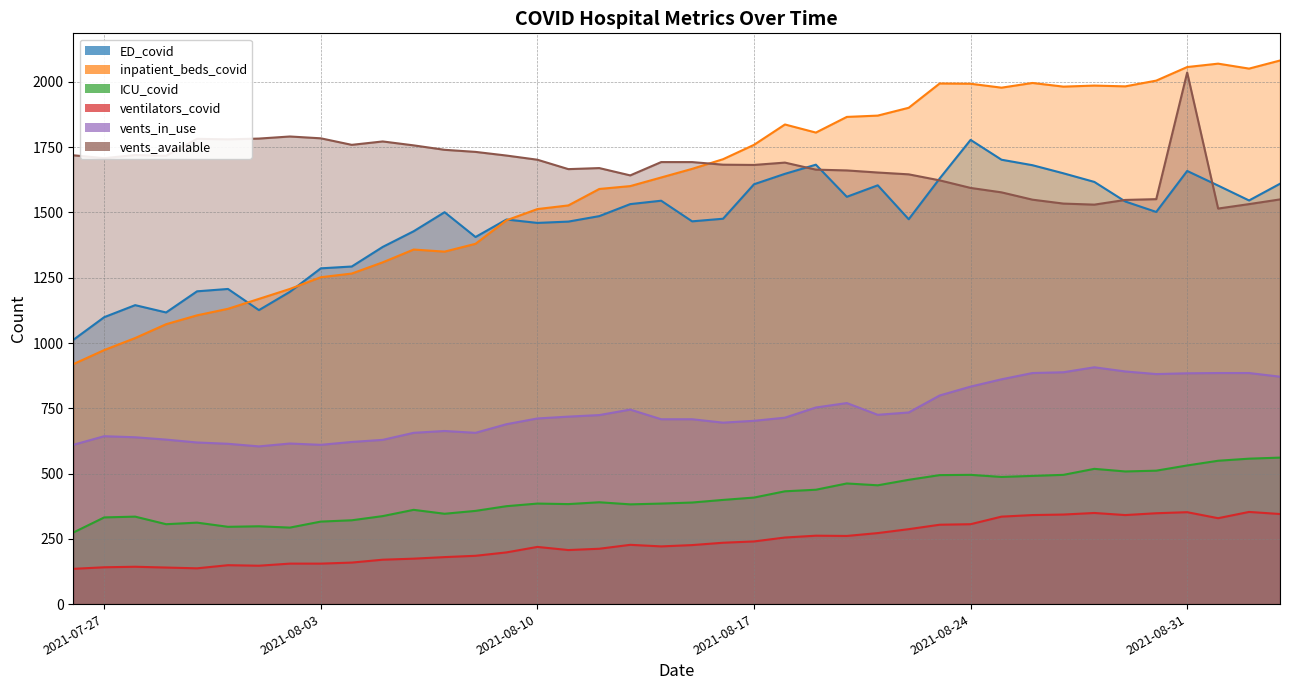

Which series changed the most between 2021-08-11 and 2021-08-24?

inpatient_beds_covid